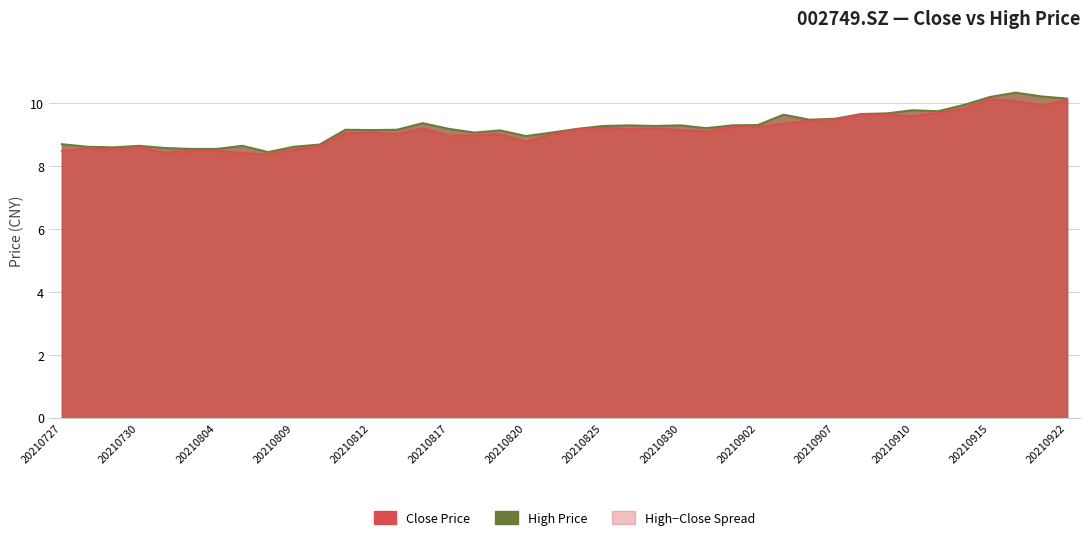

How many interior local peaks does the close series have?

9